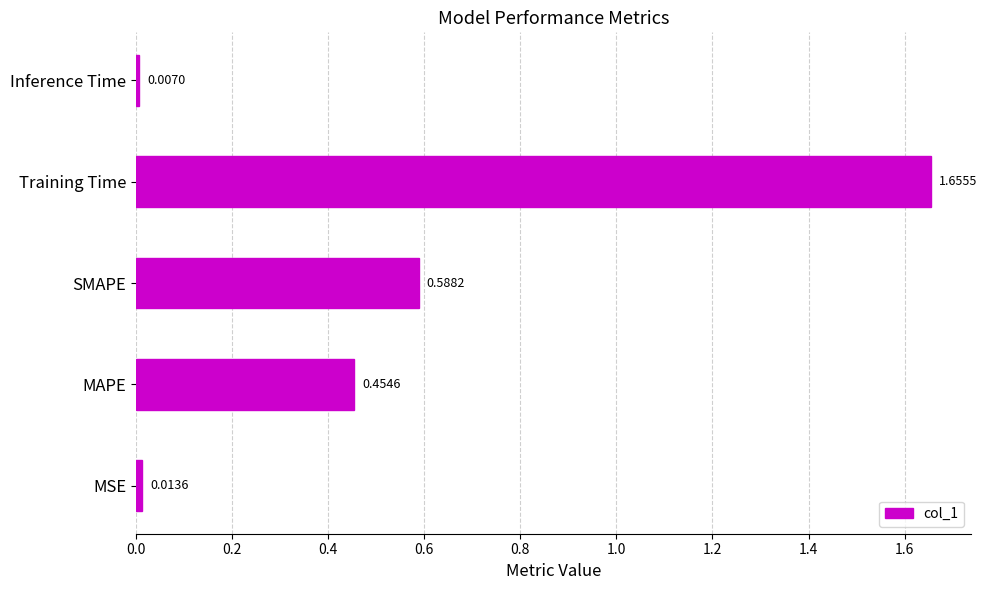

What is the sum of all values?

2.7